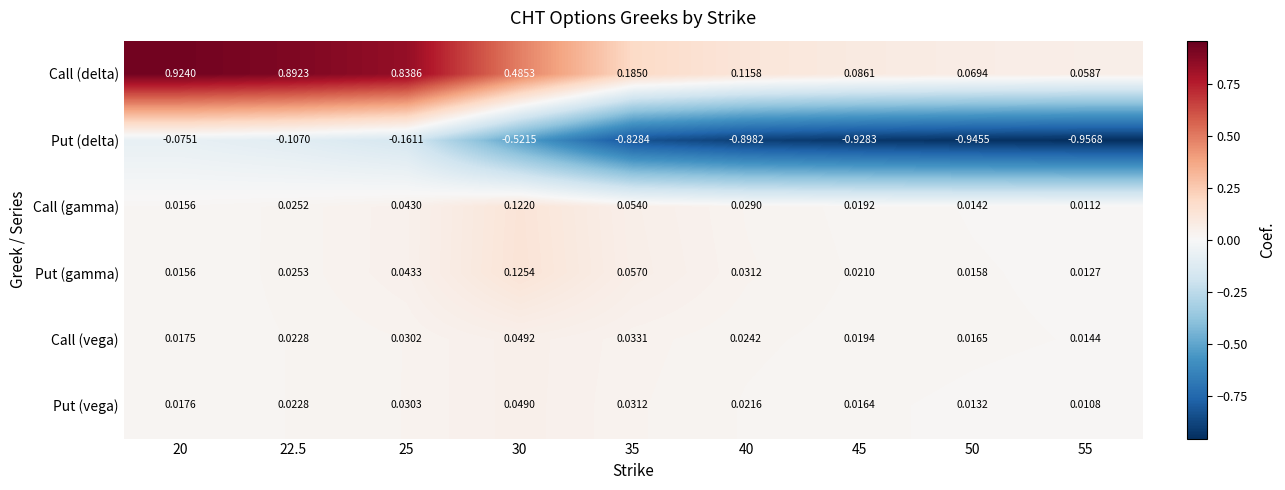

Which series has the largest total across all categories?

Call (delta)